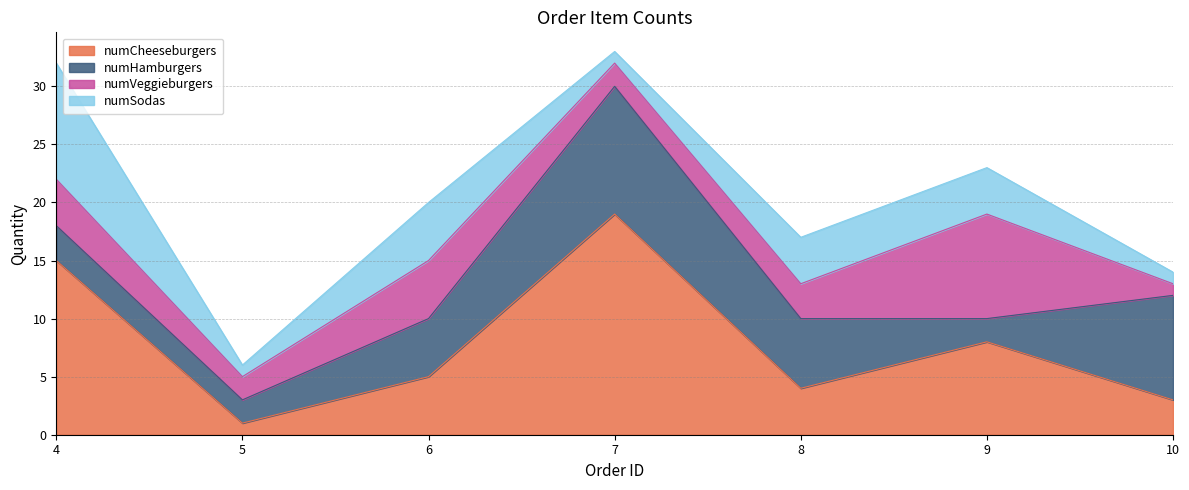

Where is the first local minimum for numSodas?

5